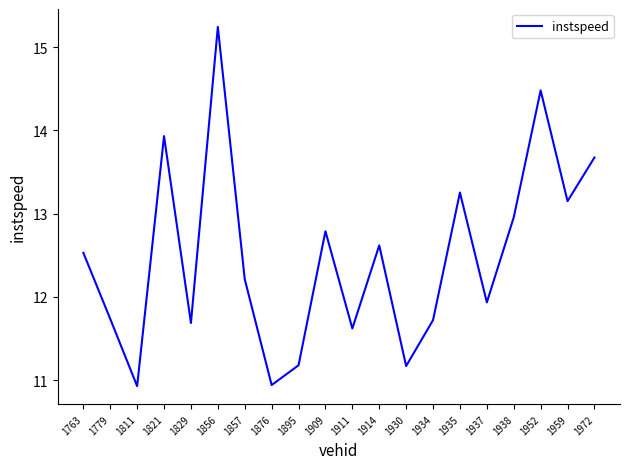

What is the greatest value displayed?

15.2